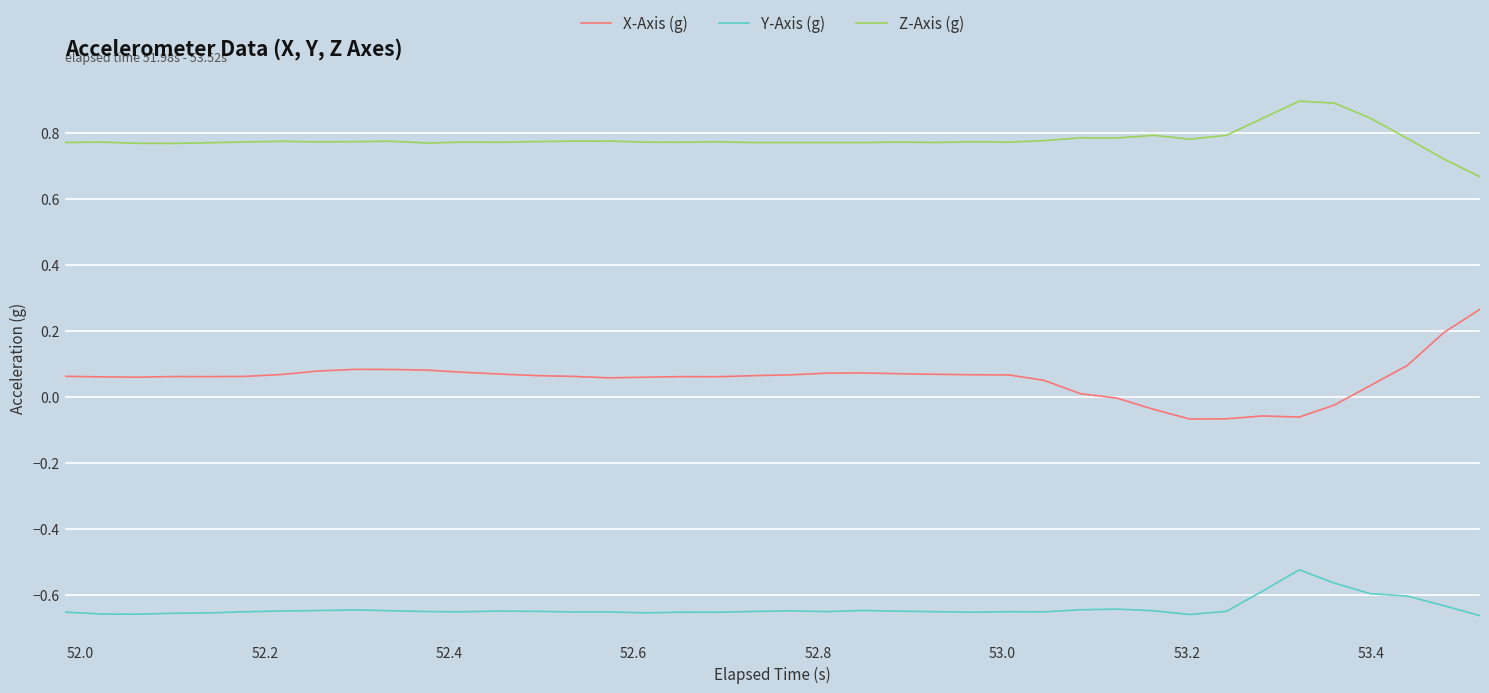

True or false: Z-Axis (g) and Y-Axis (g) cross at least once.

False